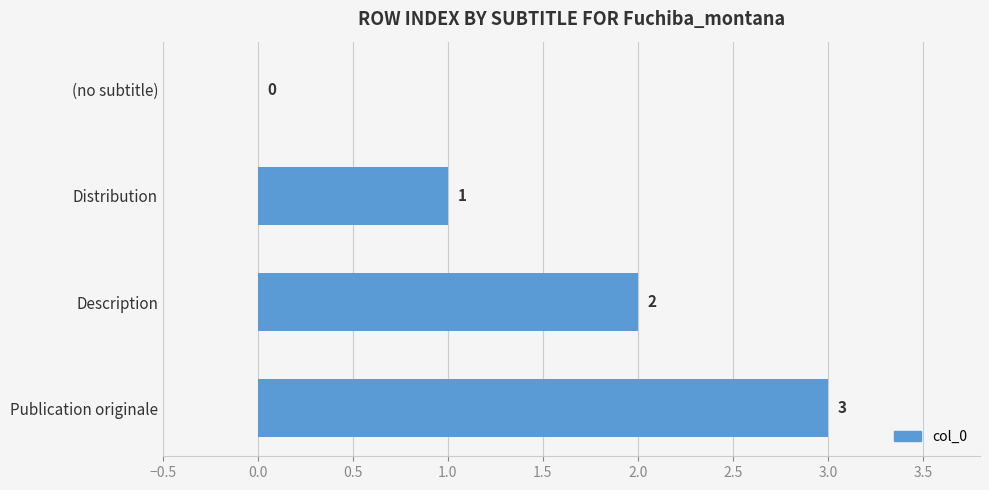

Which category has the highest value across all series?

Publication originale